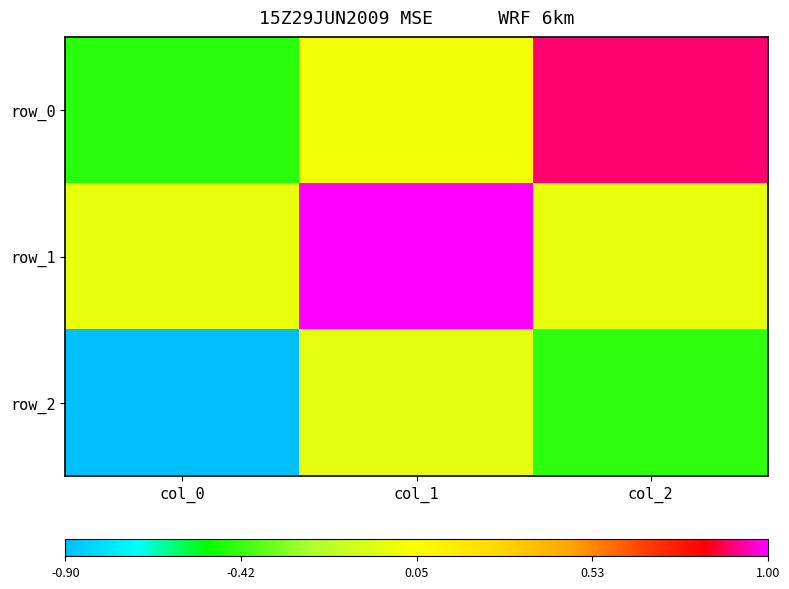

Is it true that row_1 equals -0.0 at col_0?

False